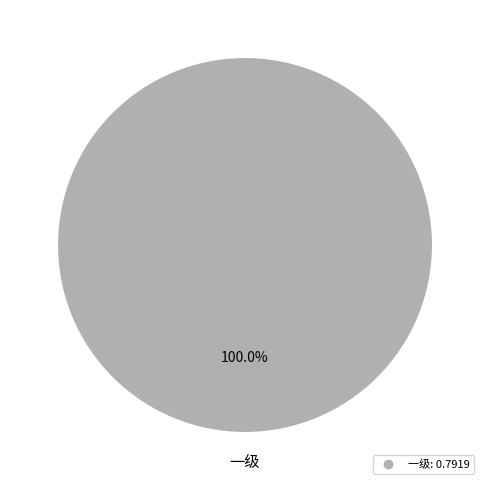

Is there a majority slice in this chart?

Yes